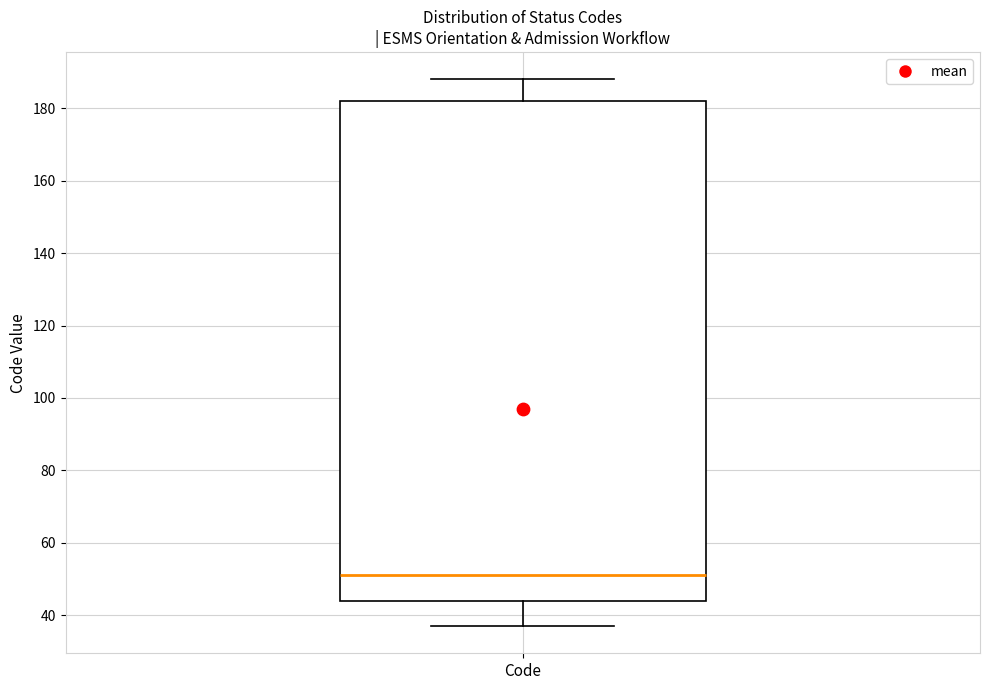

Transcribe this box plot: give where the median line is, the range the box spans, and where the two whiskers end, as read against the y-axis. The values are not printed on the chart, so give them approximately, as read against the axis.

median 52, box 44 to 182, whiskers 38 to 188